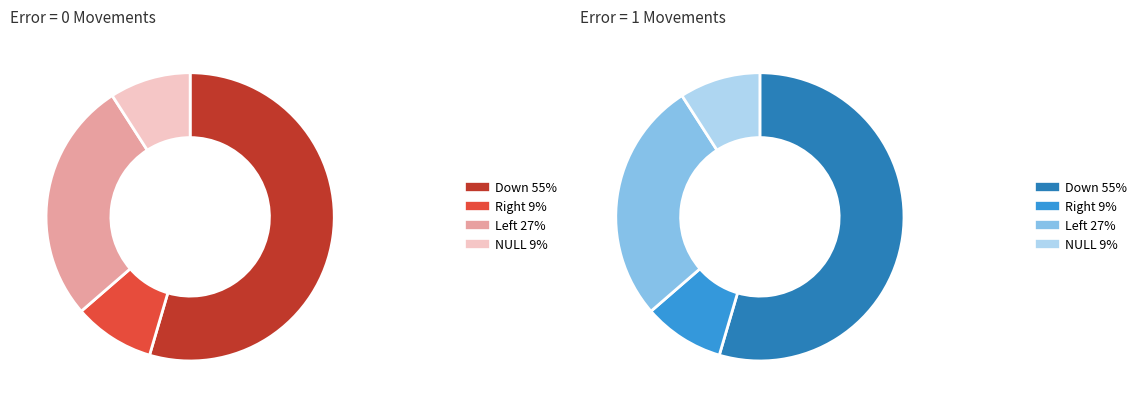

Count the number of slices in the pie.

4